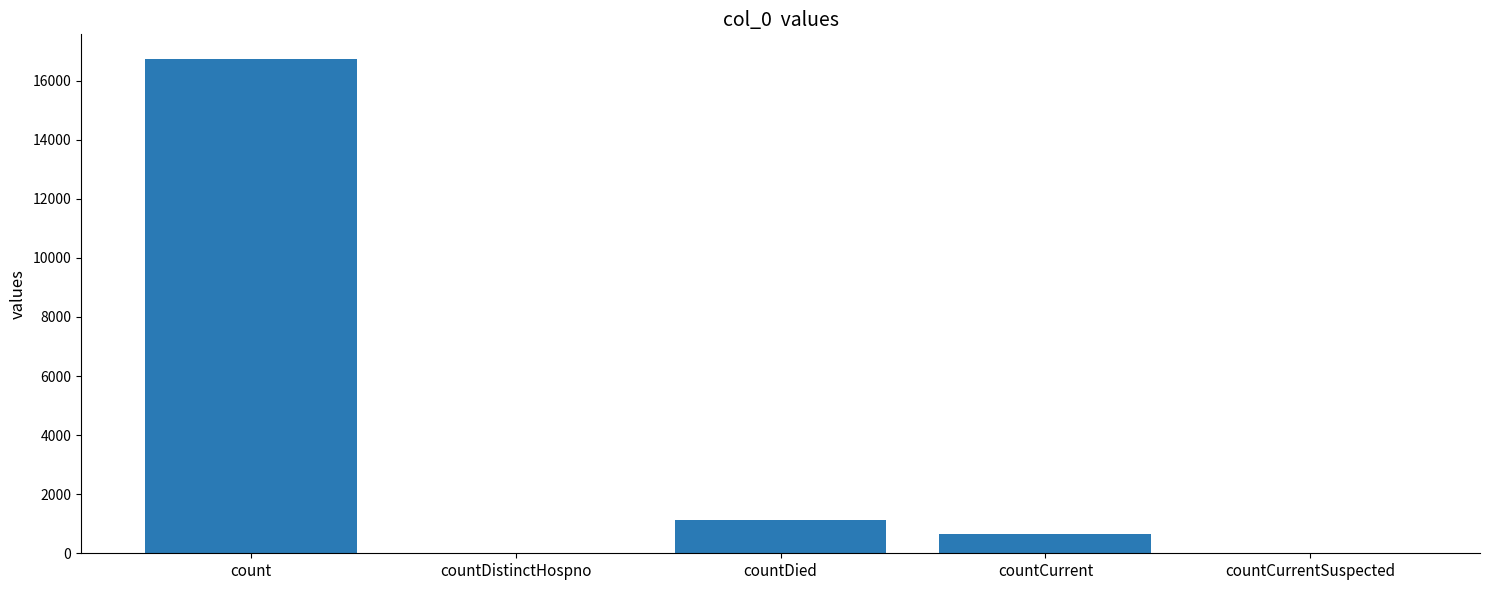

Reading left to right, transcribe all the data shown in this chart.

16729	0	1142	668	0